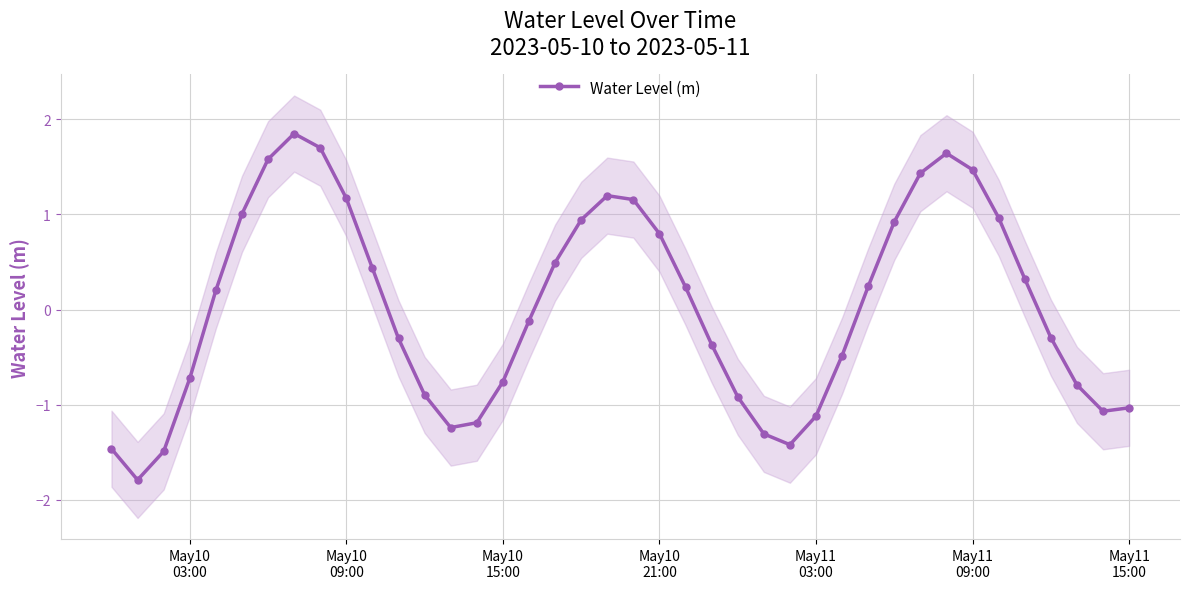

How many interior local valleys (lower than both neighbors) does the data have?

4